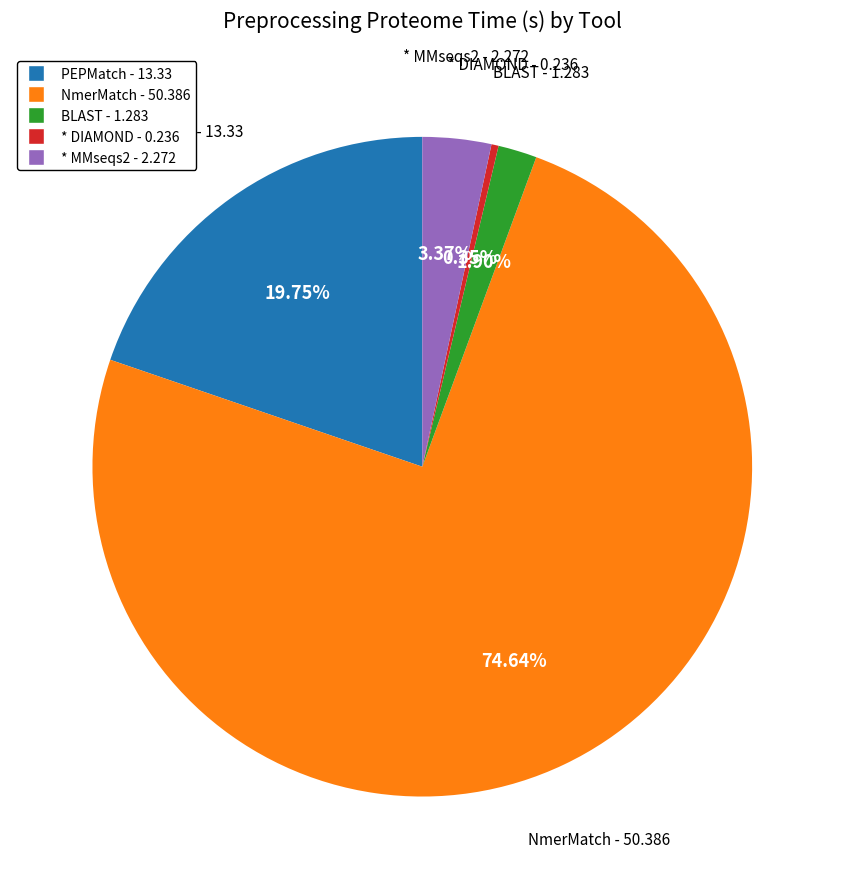

Which slice represents more than half of the pie?

NmerMatch